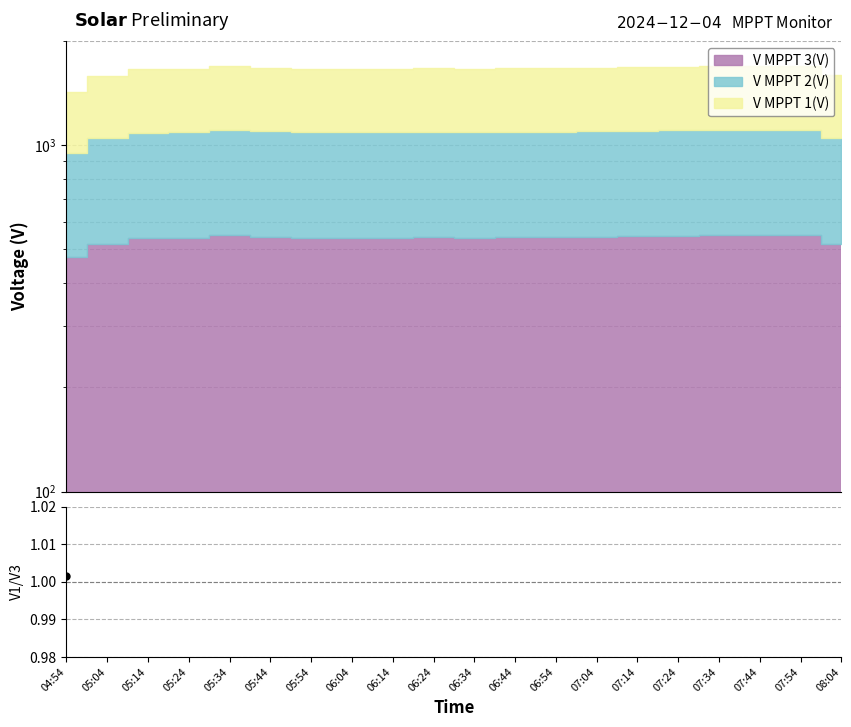

List the labels in order of value, largest first.

05:34, 07:44, 07:34, 07:54, 07:24, 07:14, 05:44, 07:04, 06:44, 05:24, 06:24, 06:54, 05:54, 06:14, 06:04, 06:34, 05:14, 08:04, 05:04, 04:54